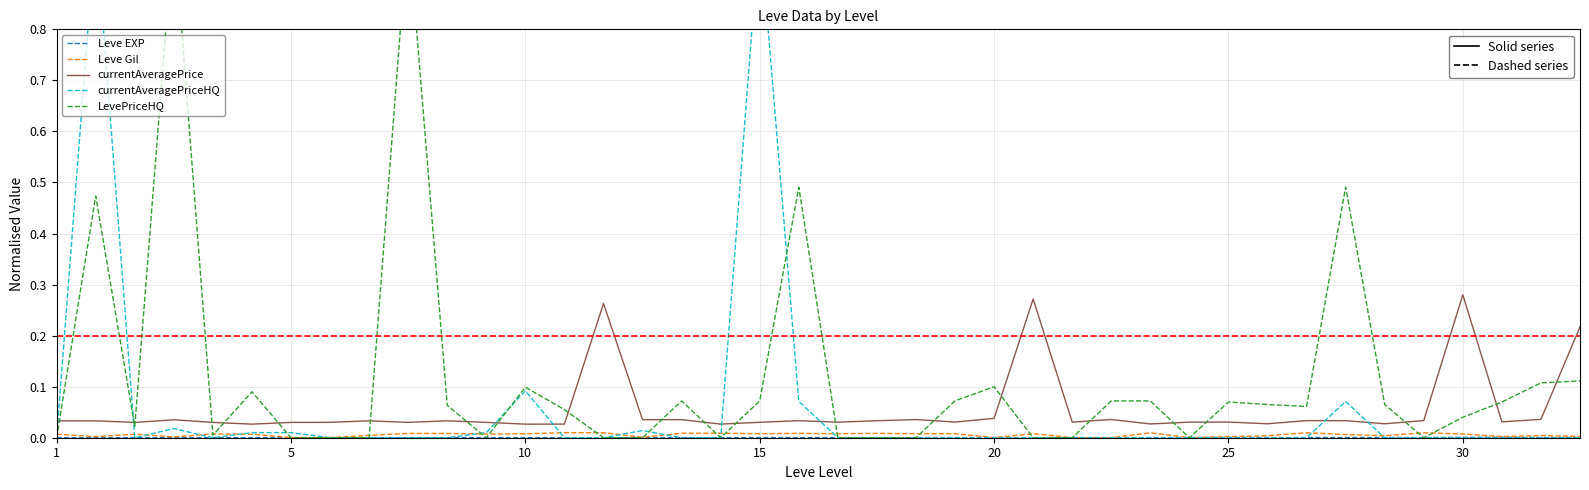

Rank the series at 14 from lowest to highest value.

currentAveragePriceHQ, LevePriceHQ, Leve EXP, Leve Gil, currentAveragePrice